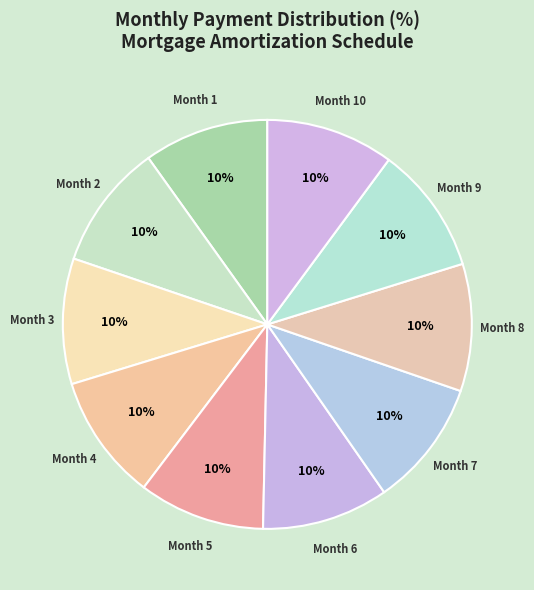

To the nearest percent, what is the average slice percentage?

10%